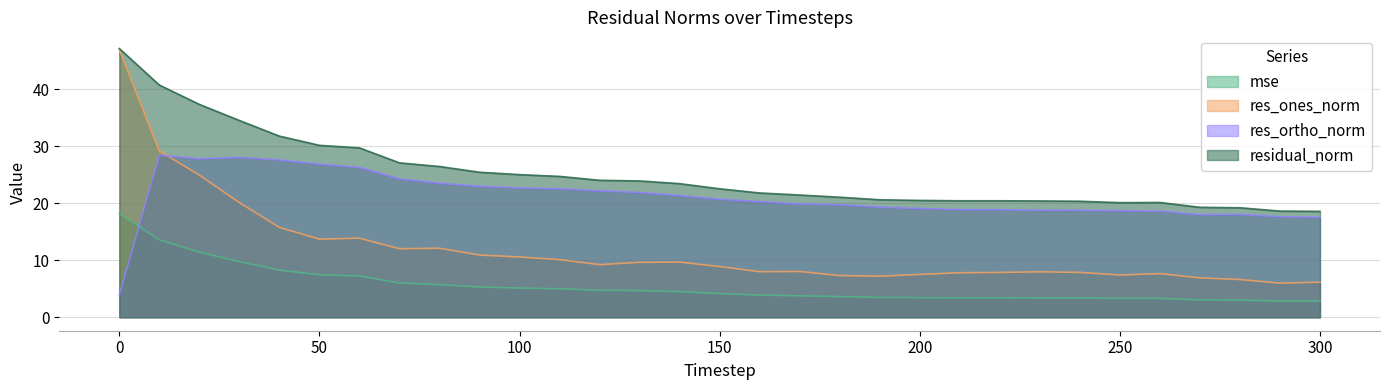

Rank the categories by res_ones_norm value from lowest to highest.

290, 300, 280, 270, 190, 180, 250, 200, 260, 210, 220, 240, 230, 160, 170, 150, 120, 130, 140, 110, 100, 90, 70, 80, 50, 60, 40, 30, 20, 10, 0